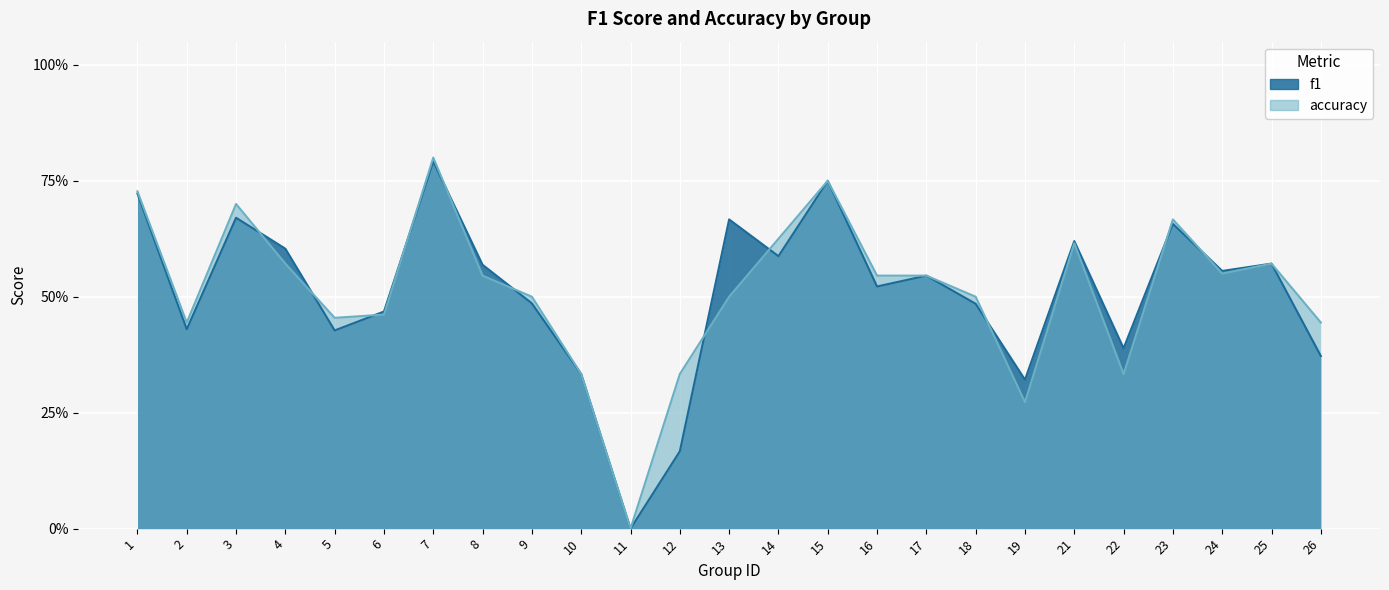

How many data points in f1 are above 0?

24